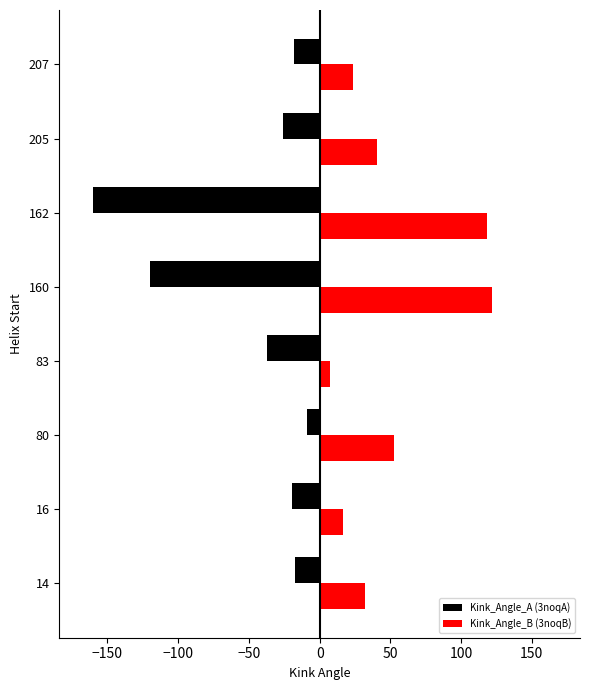

Is the value of Kink_Angle_B (3noqB) at 160 greater than the value of Kink_Angle_A (3noqA) at 83?

Yes